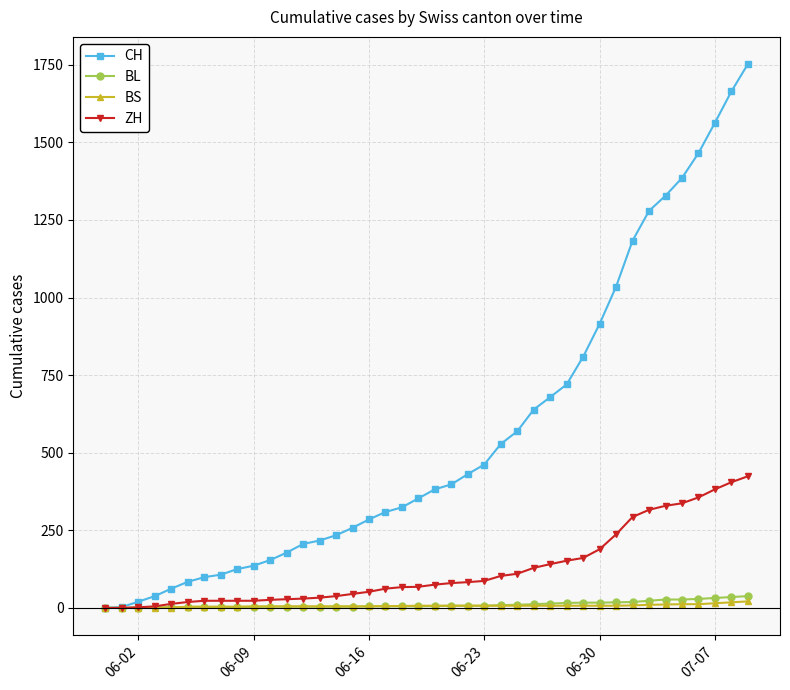

Which series has the widest spread of values?

CH